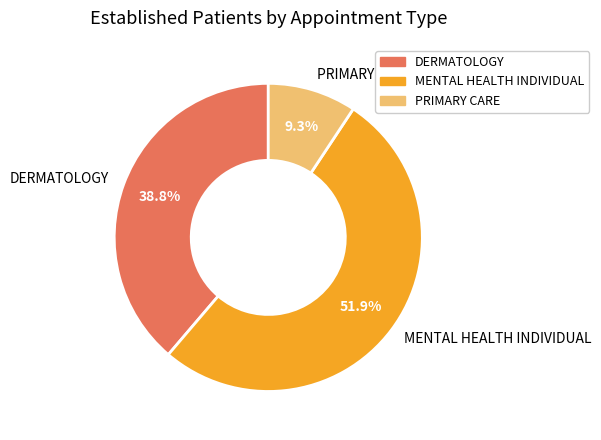

Is it true that PRIMARY CARE is 9% of the pie?

True